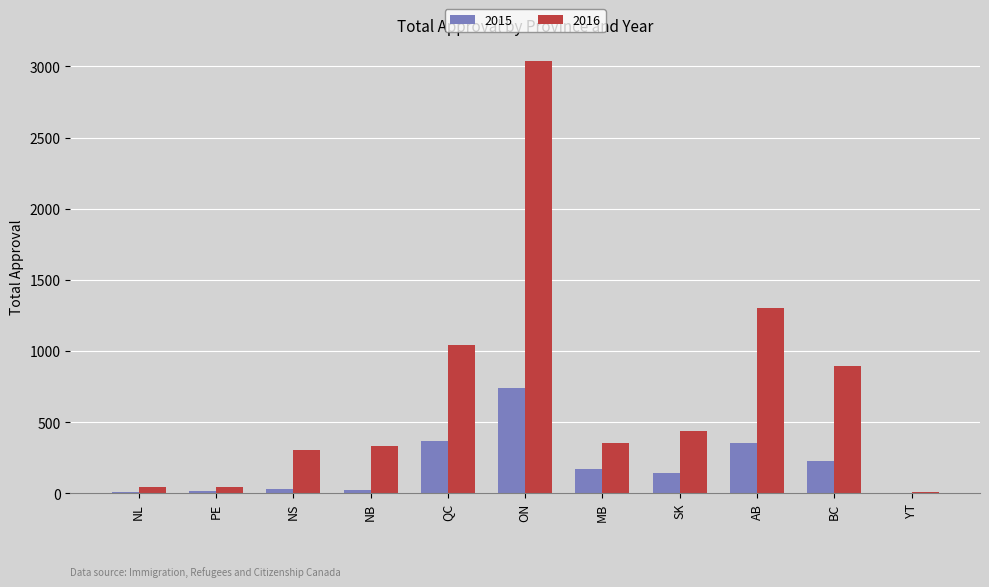

Is it true that 2016 equals 305 at NS?

True